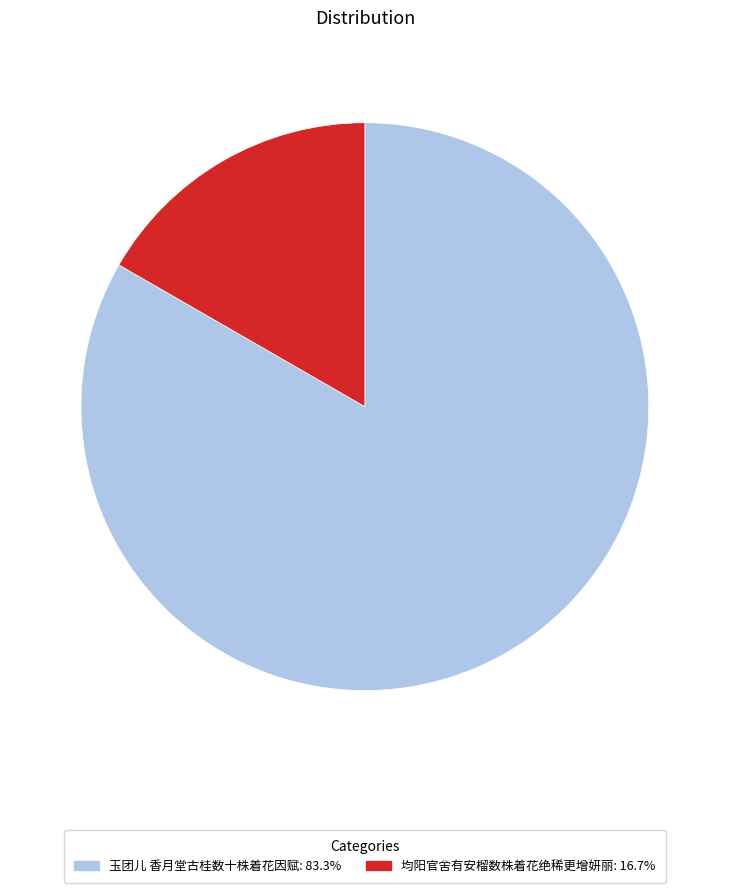

How many slices are in this pie chart?

2